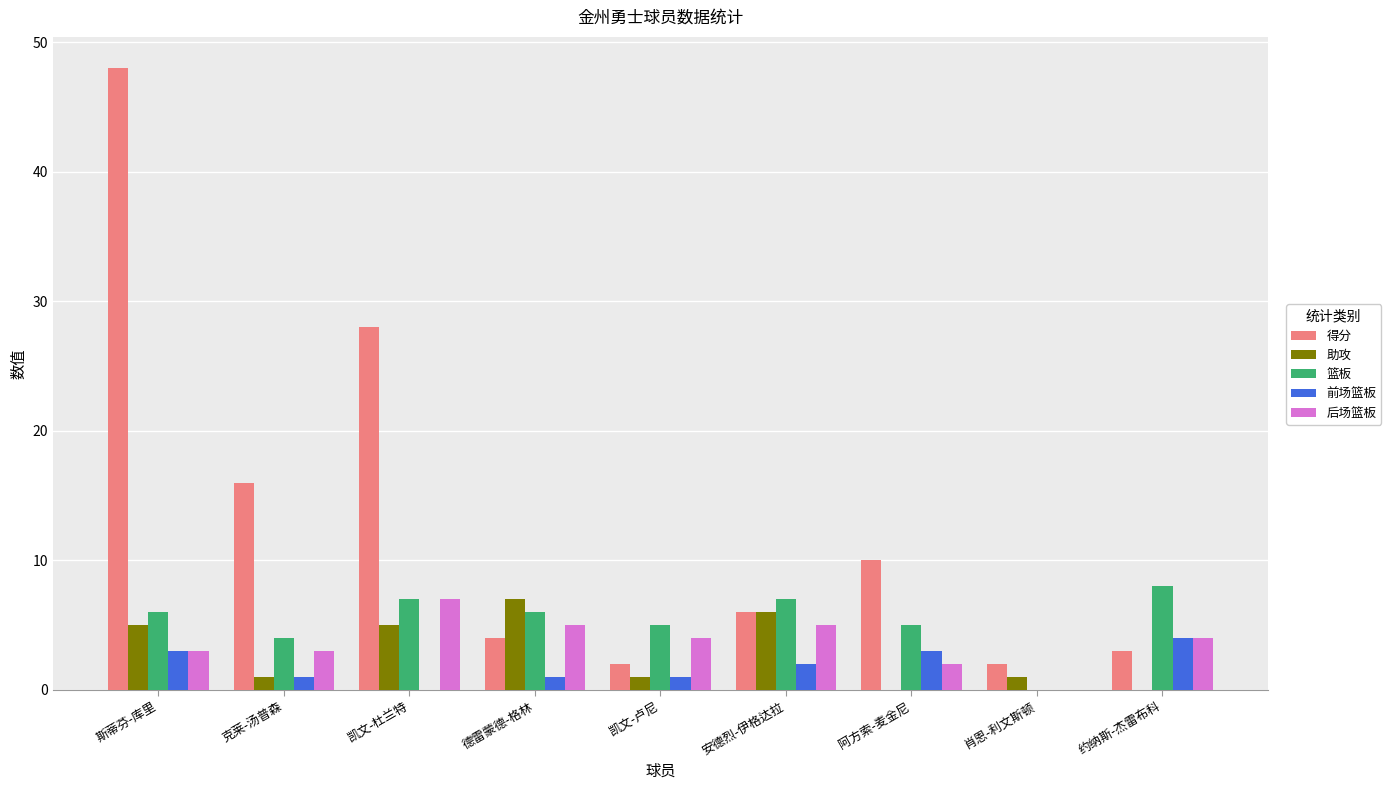

Reading left to right, list all the values displayed in this chart.

得分: 48	16	28	4	2	6	10	2	3
助攻: 5	1	5	7	1	6	0	1	0
篮板: 6	4	7	6	5	7	5	0	8
前场篮板: 3	1	0	1	1	2	3	0	4
后场篮板: 3	3	7	5	4	5	2	0	4